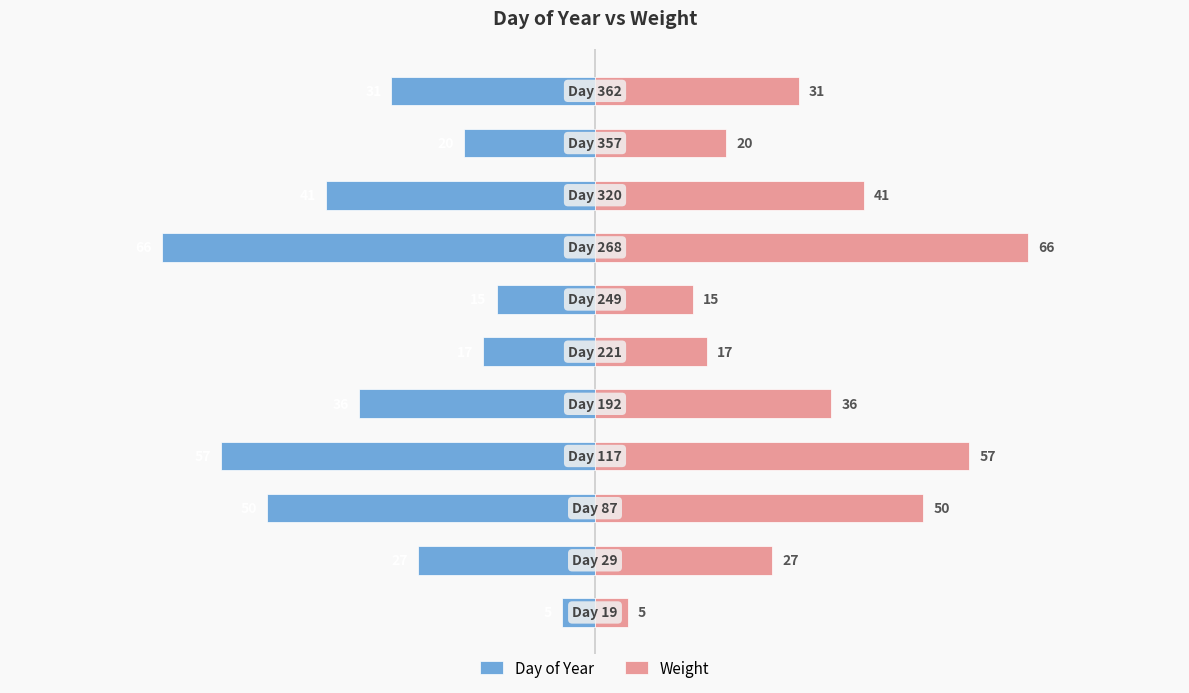

How many data points in Weight are above 31?

5